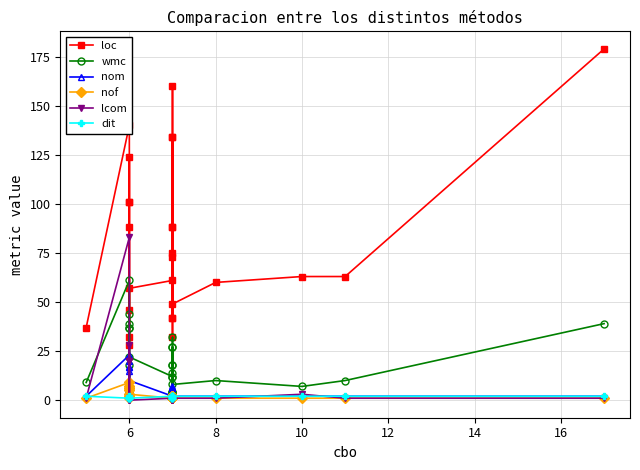

Is it true that nof equals 1 at 12?

False